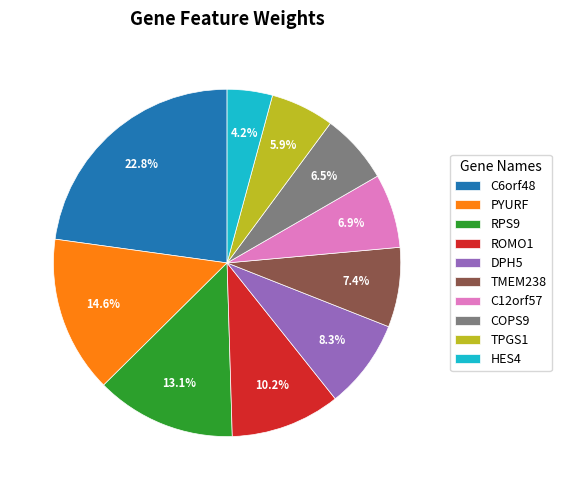

Count the number of slices in the pie.

10